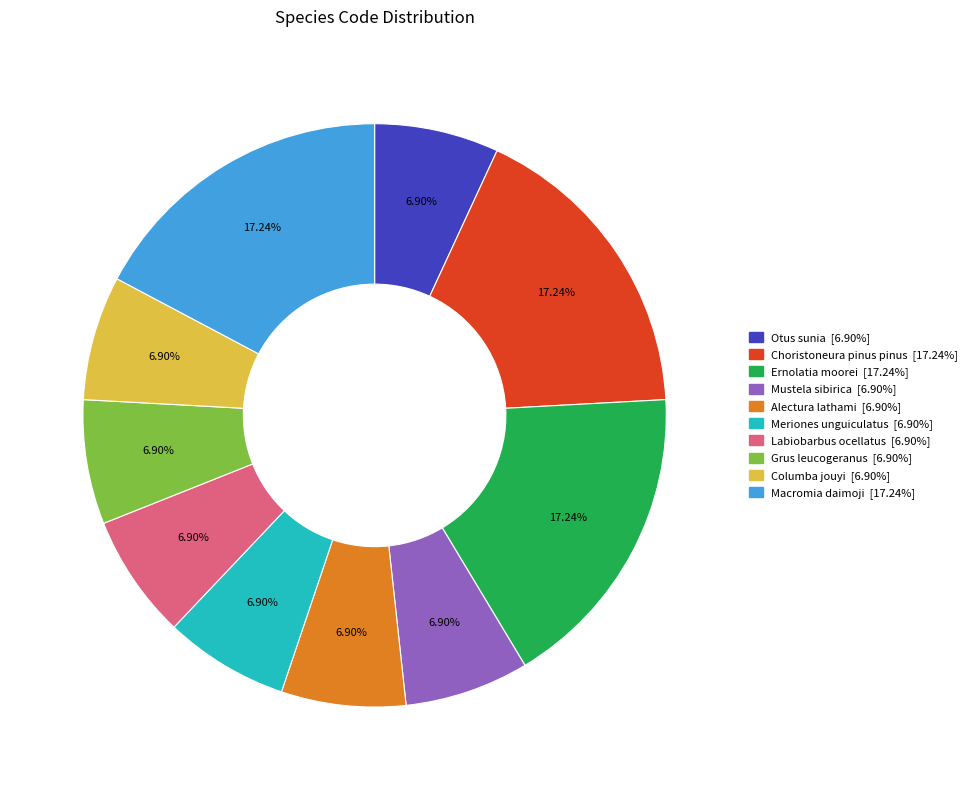

The Choristoneura pinus pinus slice represents 17% of the pie. True or false?

True